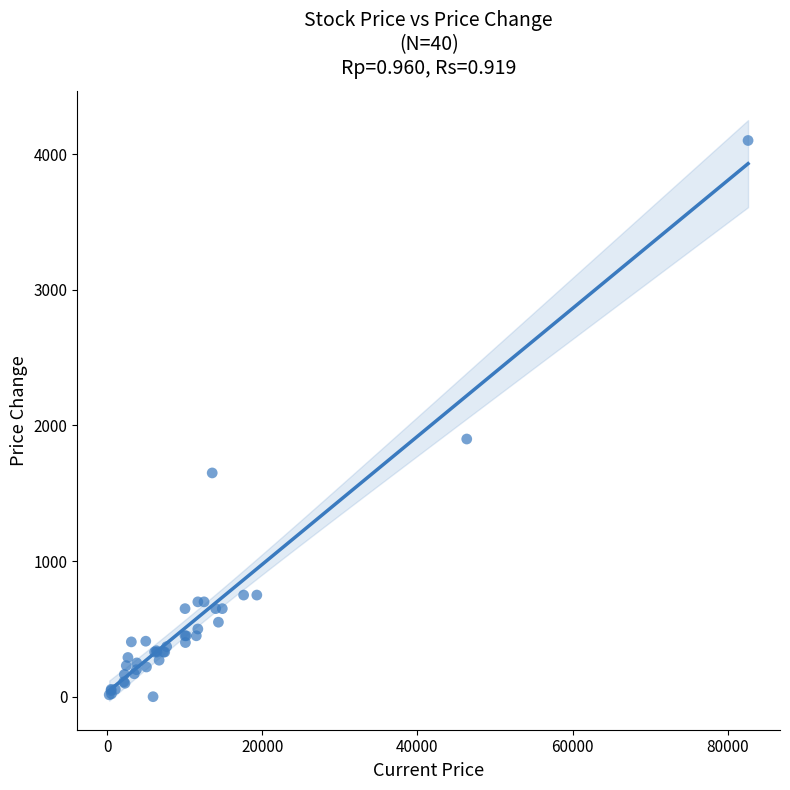

What Y value in the scatter plot is closest to 2050?

1900